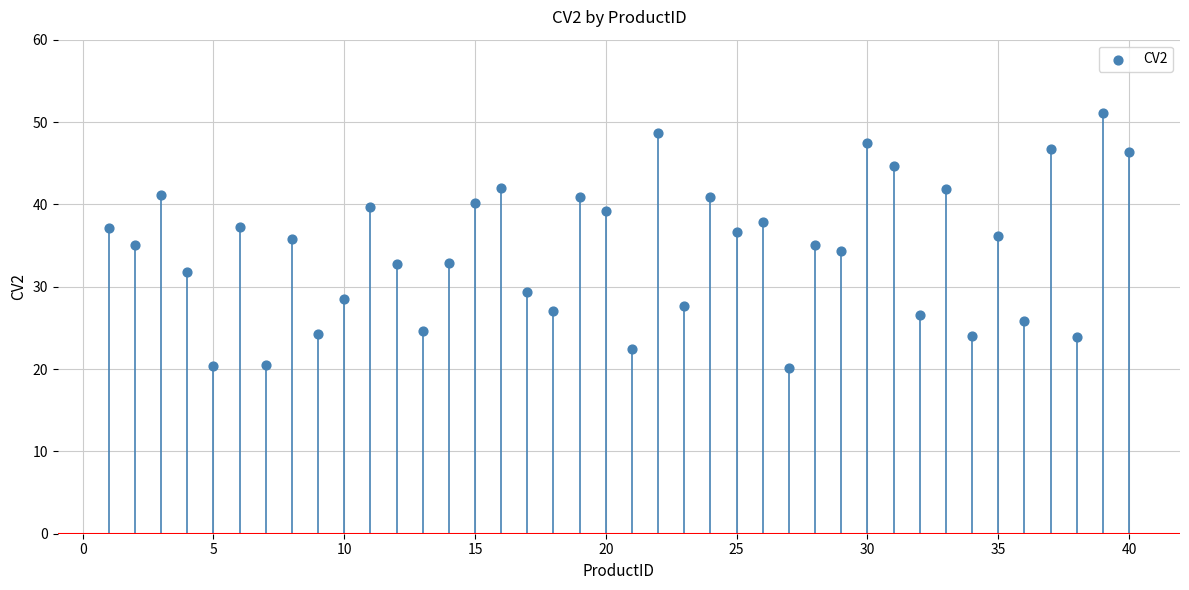

What is the range of Y values (max minus min)?

30.9